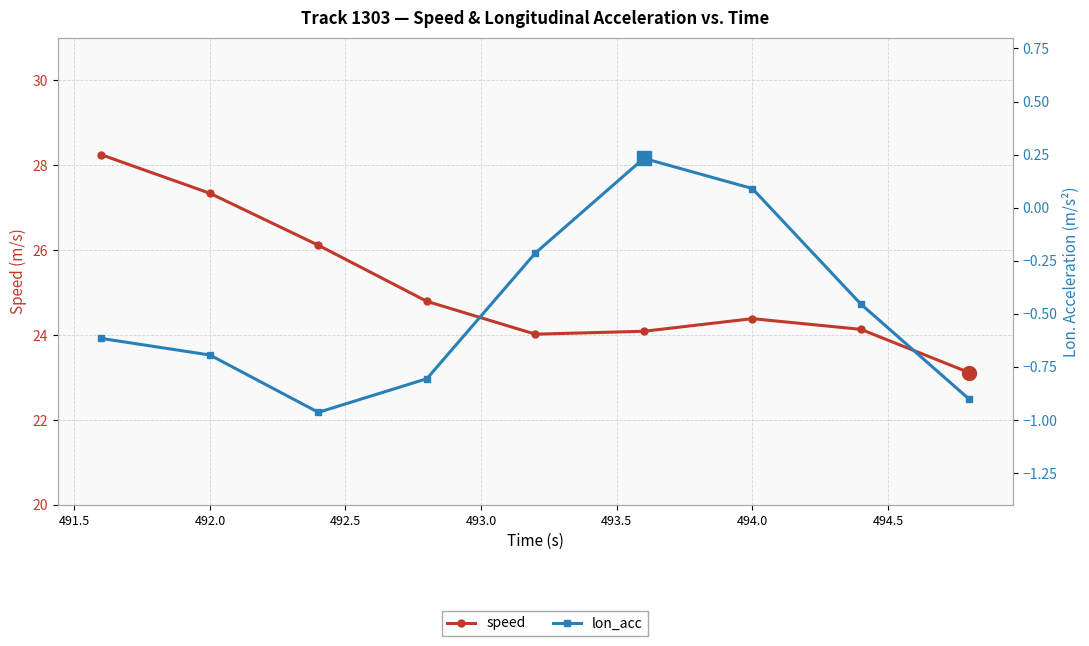

The value of speed at 492.0 is 17.0. True or false?

False